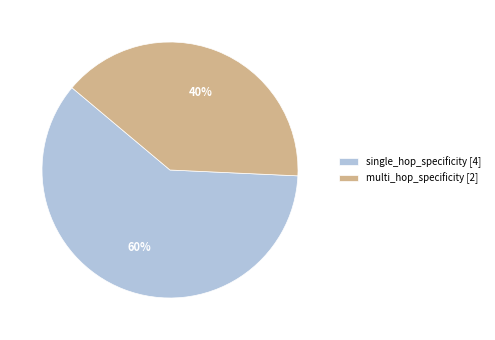

What percentage is the single_hop_specificity slice, to the nearest percent?

60%